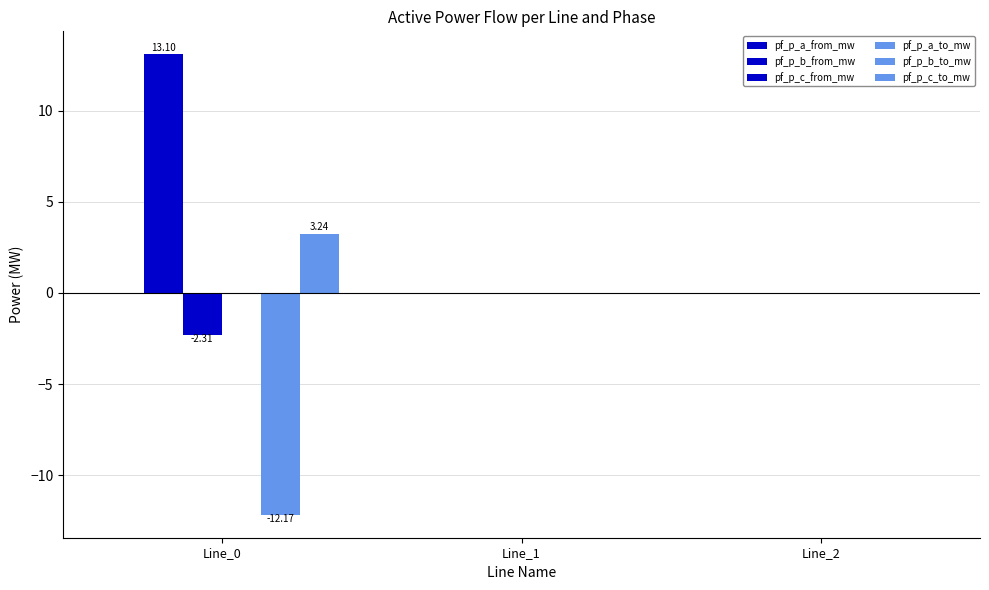

How many distinct data groups are displayed?

6